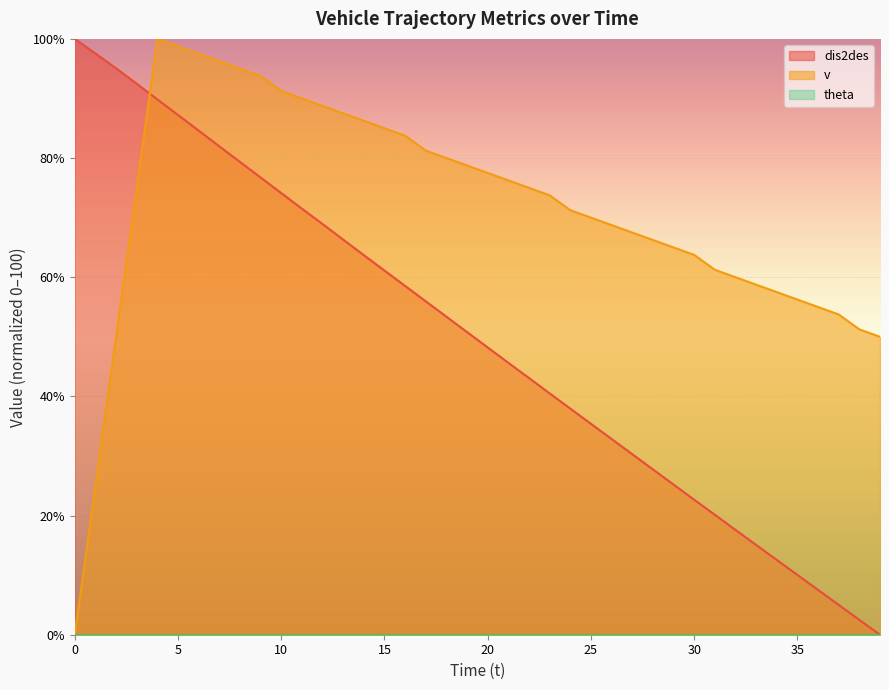

Which series has the largest total across all categories?

v